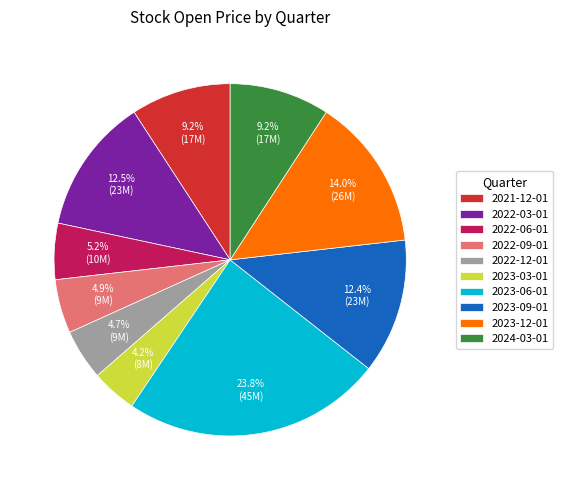

Is the sum of 2021-12-01 and 2023-12-01 greater than half?

No